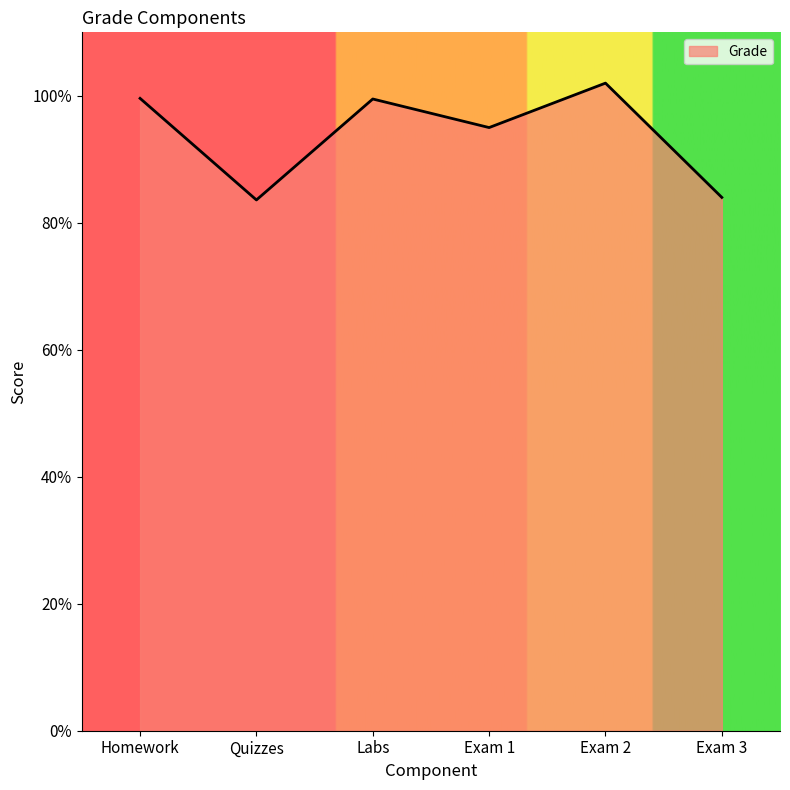

Where is the data nearest to the value 92?

Exam 1